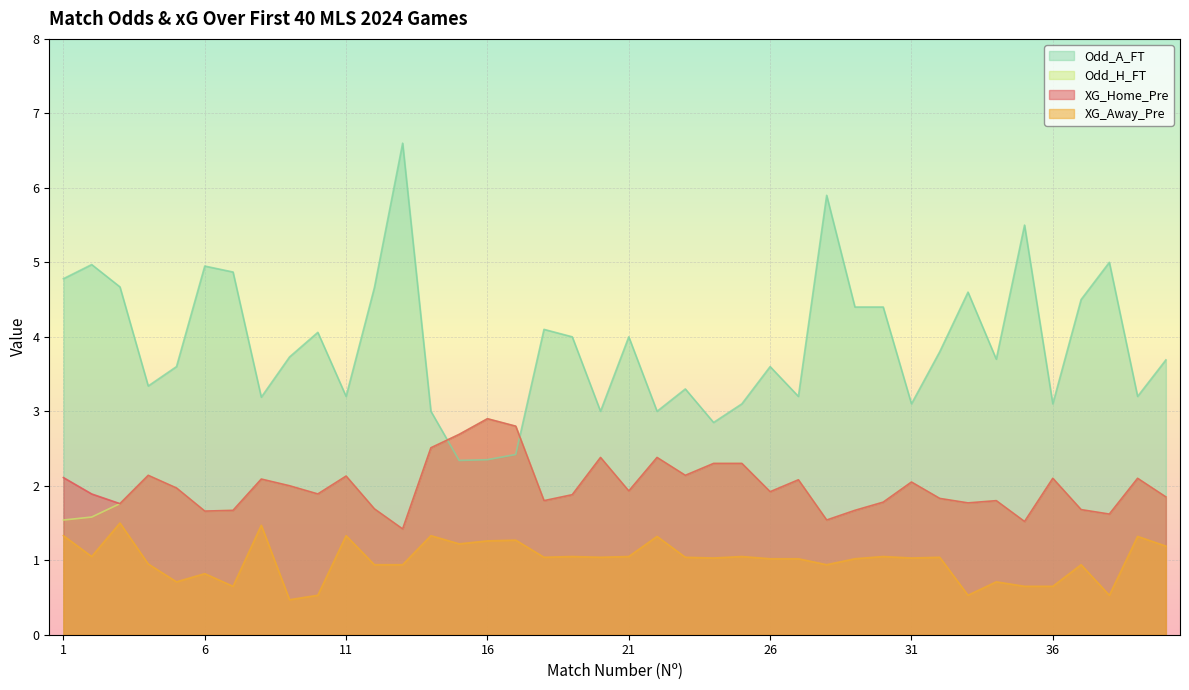

Reading left to right, transcribe all the data shown in this chart.

XG_Home_Pre: 1=2.1	2=1.9	3=1.8	4=2.1	5=2.0	6=1.7	7=1.7	8=2.1	9=2.0	10=1.9	11=2.1	12=1.7	13=1.4	14=2.5	15=2.7	16=2.9	17=2.8	18=1.8	19=1.9	20=2.4	21=1.9	22=2.4	23=2.1	24=2.3	25=2.3	26=1.9	27=2.1	28=1.5	29=1.7	30=1.8	31=2.0	32=1.8	33=1.8	34=1.8	35=1.5	36=2.1	37=1.7	38=1.6	39=2.1	40=1.9
XG_Away_Pre: 1=1.3	2=1.1	3=1.5	4=0.9	5=0.7	6=0.8	7=0.7	8=1.5	9=0.5	10=0.5	11=1.3	12=0.9	13=0.9	14=1.3	15=1.2	16=1.3	17=1.3	18=1.0	19=1.1	20=1.0	21=1.1	22=1.3	23=1.0	24=1.0	25=1.1	26=1.0	27=1.0	28=0.9	29=1.0	30=1.1	31=1.0	32=1.0	33=0.5	34=0.7	35=0.7	36=0.7	37=0.9	38=0.5	39=1.3	40=1.2
Odd_H_FT: 1=1.5	2=1.6	3=1.8	4=2.1	5=2.0	6=1.7	7=1.7	8=2.1	9=2.0	10=1.9	11=2.1	12=1.7	13=1.4	14=2.5	15=2.7	16=2.9	17=2.8	18=1.8	19=1.9	20=2.4	21=1.9	22=2.4	23=2.1	24=2.3	25=2.3	26=1.9	27=2.1	28=1.5	29=1.7	30=1.8	31=2.0	32=1.8	33=1.8	34=1.8	35=1.5	36=2.1	37=1.7	38=1.6	39=2.1	40=1.9
Odd_A_FT: 1=4.8	2=5.0	3=4.7	4=3.3	5=3.6	6=5.0	7=4.9	8=3.2	9=3.7	10=4.1	11=3.2	12=4.7	13=6.6	14=3.0	15=2.3	16=2.4	17=2.4	18=4.1	19=4.0	20=3.0	21=4.0	22=3.0	23=3.3	24=2.9	25=3.1	26=3.6	27=3.2	28=5.9	29=4.4	30=4.4	31=3.1	32=3.8	33=4.6	34=3.7	35=5.5	36=3.1	37=4.5	38=5.0	39=3.2	40=3.7